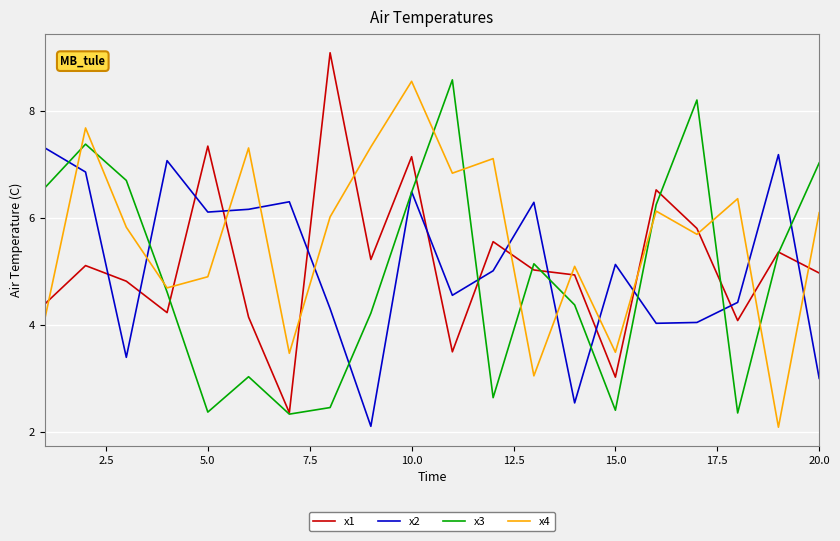

What is the greatest value displayed?

9.1